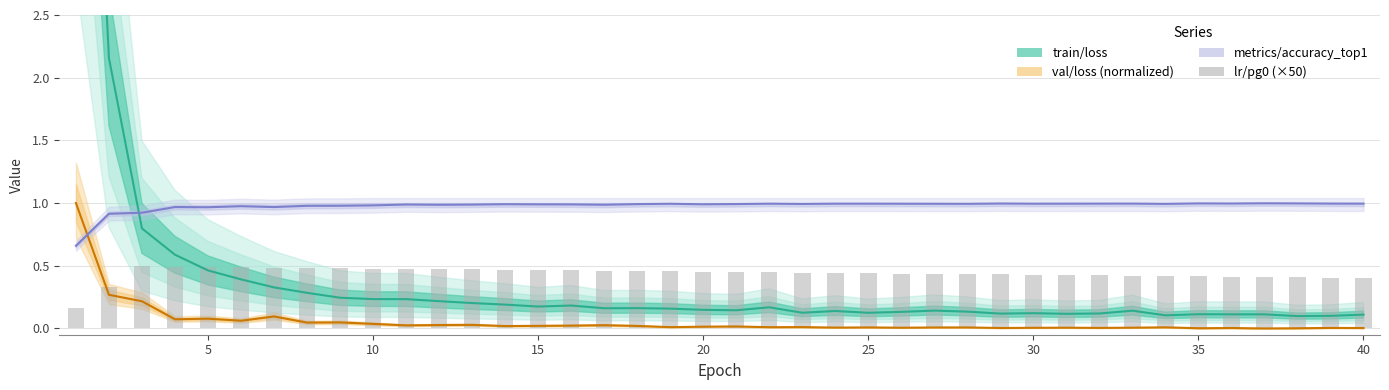

Which series has the largest total across all categories?

metrics/accuracy_top1